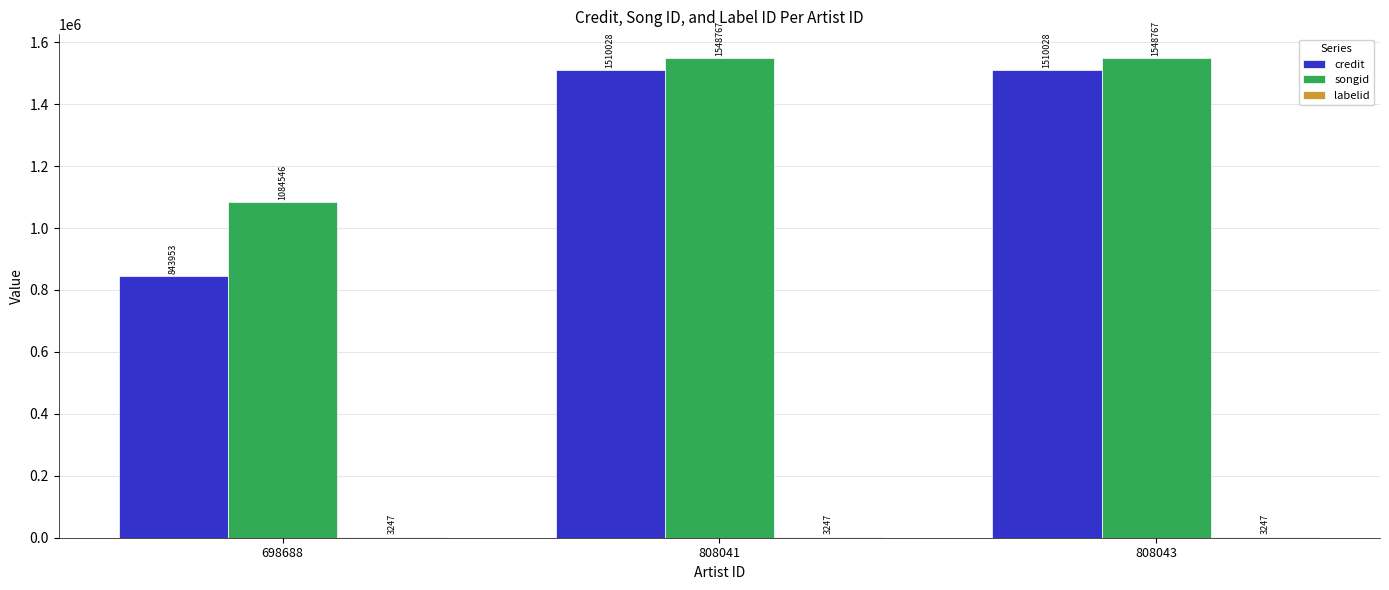

Which series has the largest total across all categories?

songid